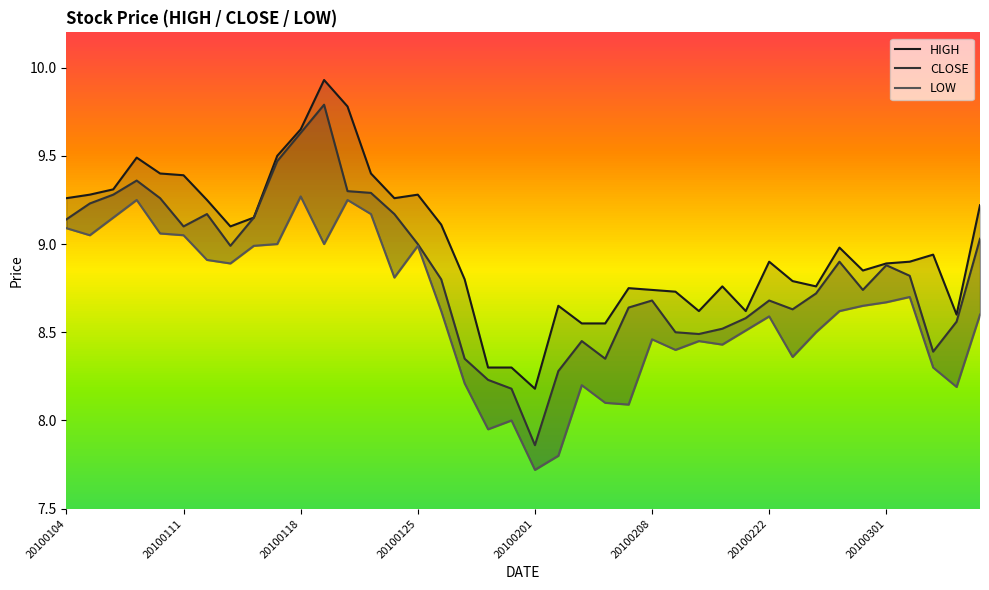

At which label does LOW first exceed 8?

20100104